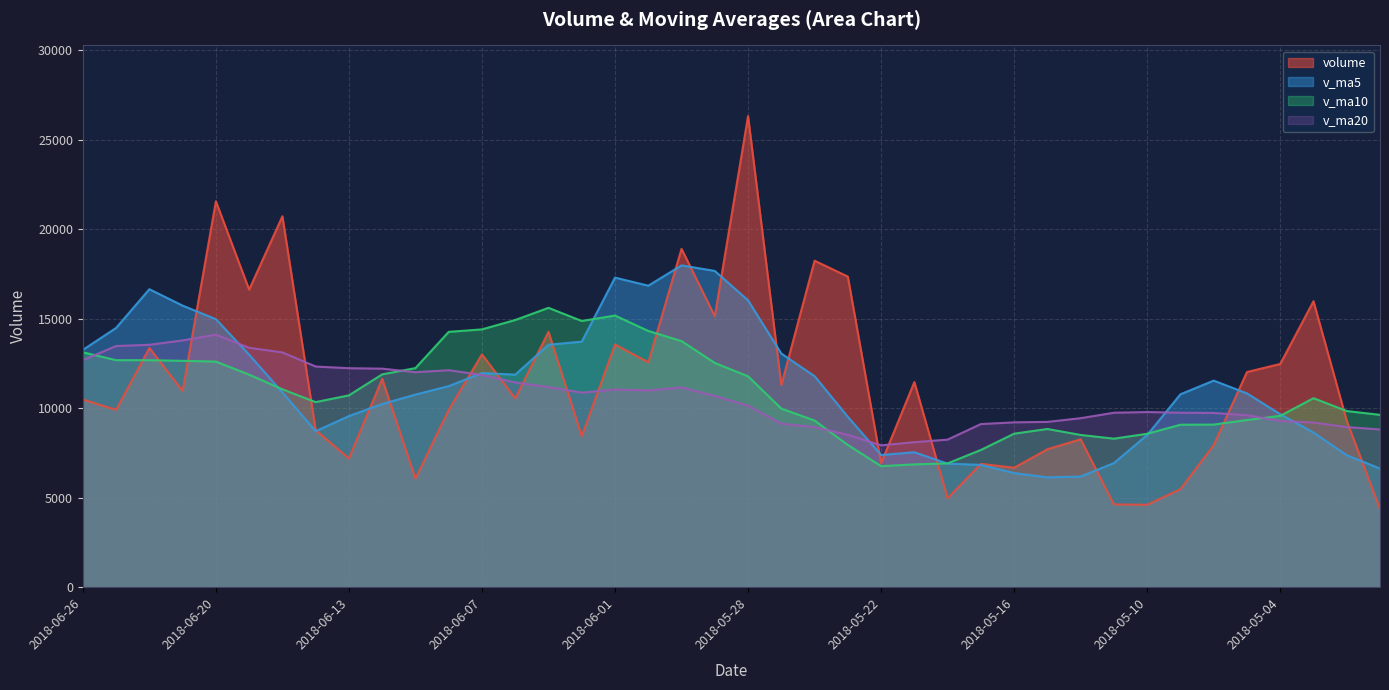

At how many categories does at least one series exceed 17838?

5